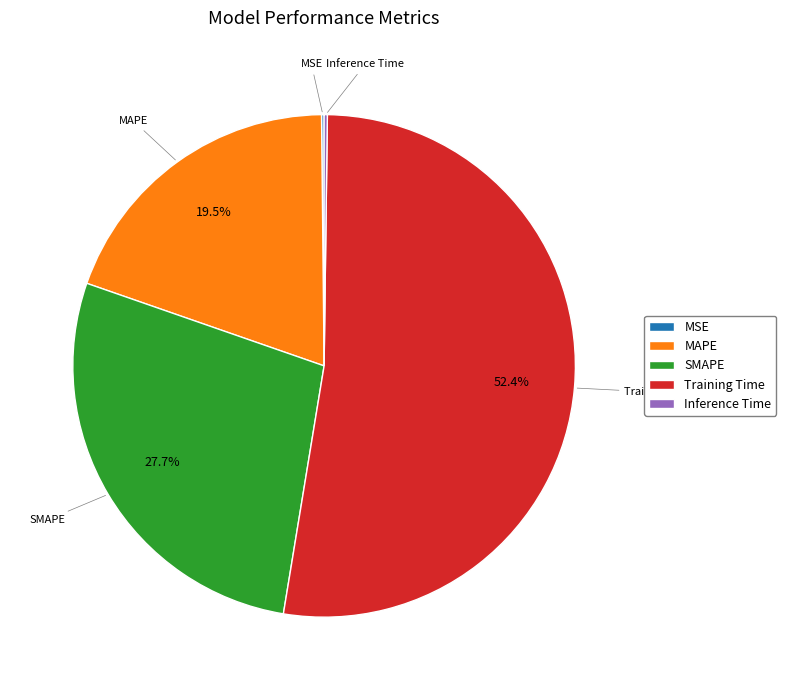

Which category accounts for the majority?

Training Time